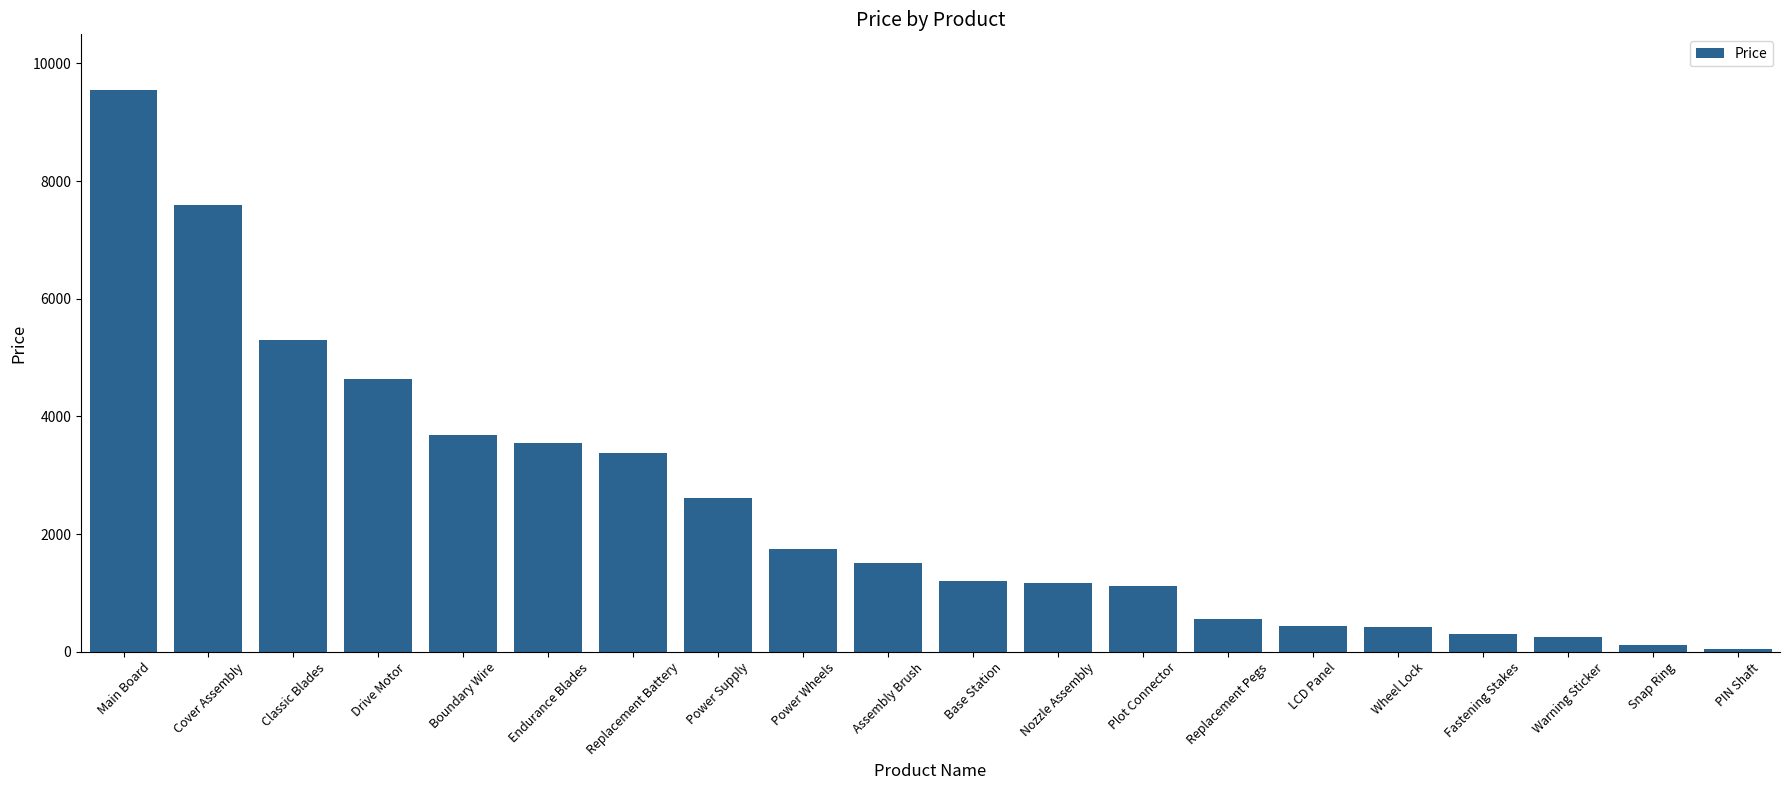

What is the sum of all values?

49145